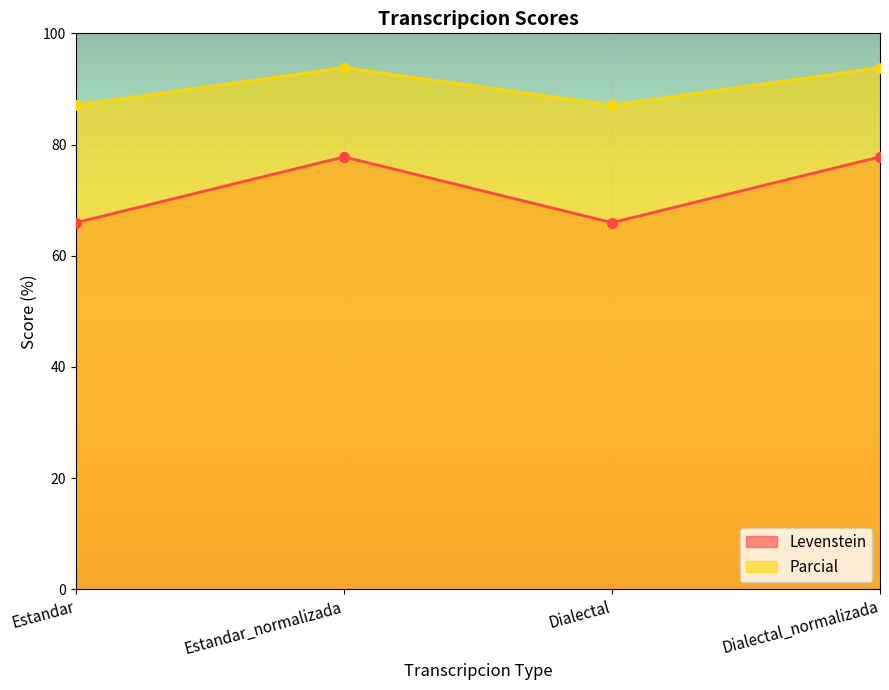

Where does the Parcial series first go above 93?

Estandar_normalizada